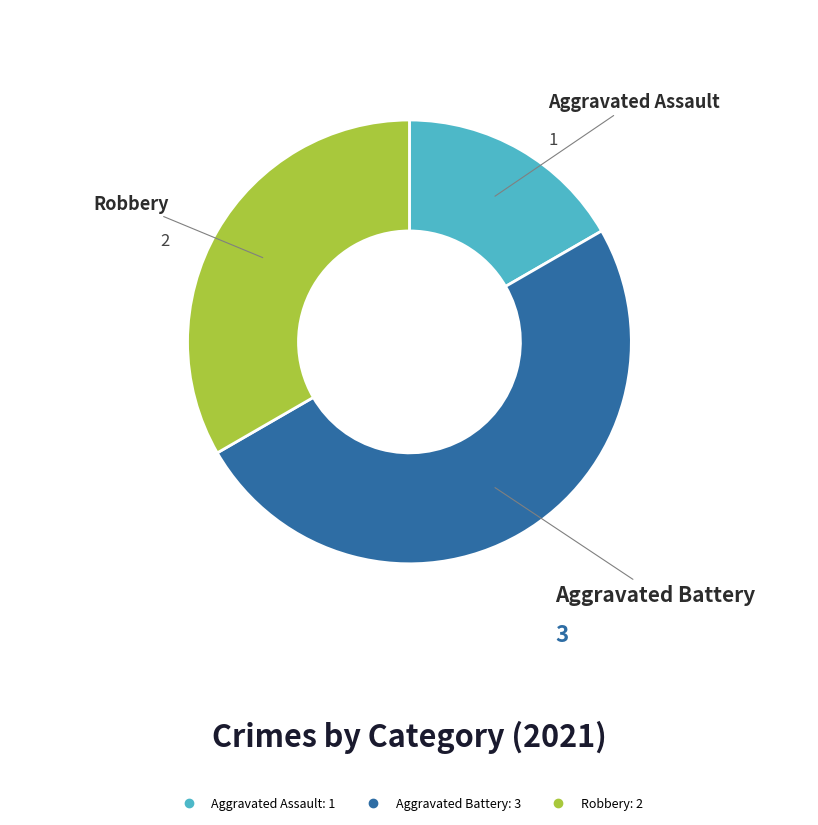

Is it true that Robbery is 33% of the pie?

True